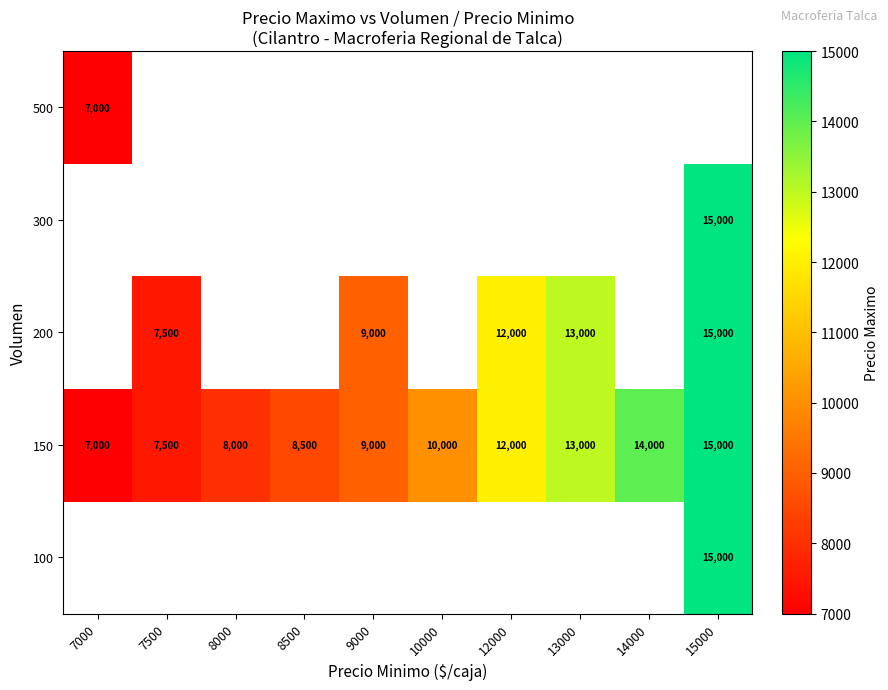

Where is 150 nearest to the value 11000?

10000